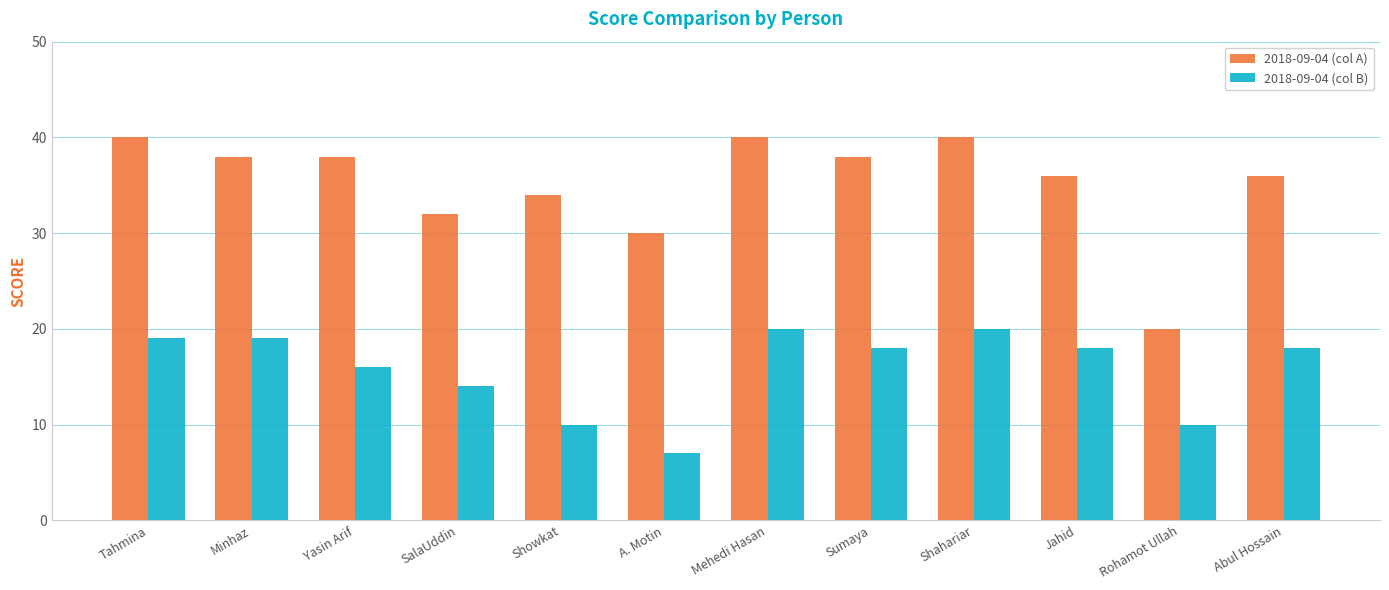

What is the difference between the maximum and second lowest values in the 2018-09-04 (col B) series?

10